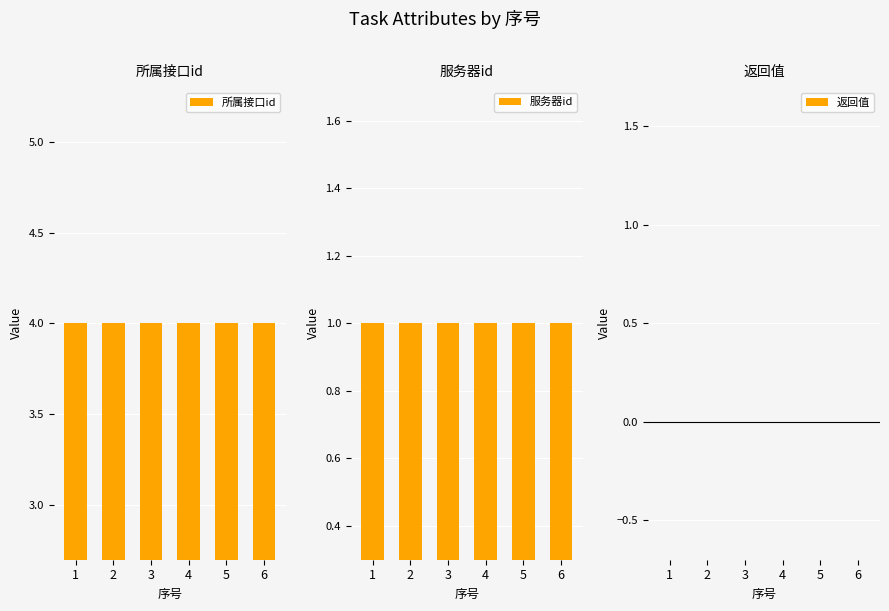

At which category does the chart reach its minimum across all series?

1